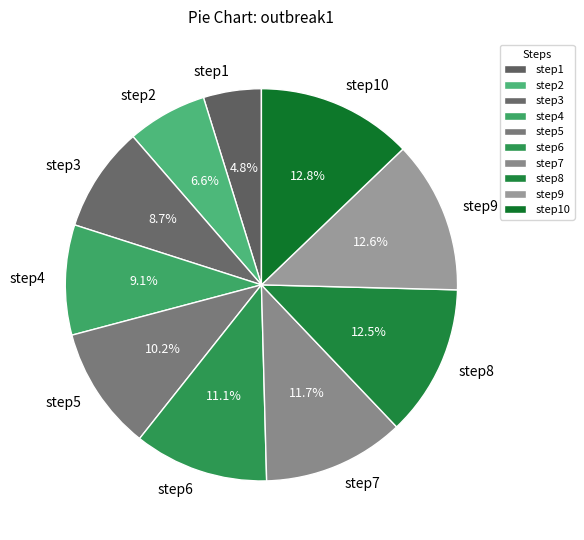

How many slices are in this pie chart?

10